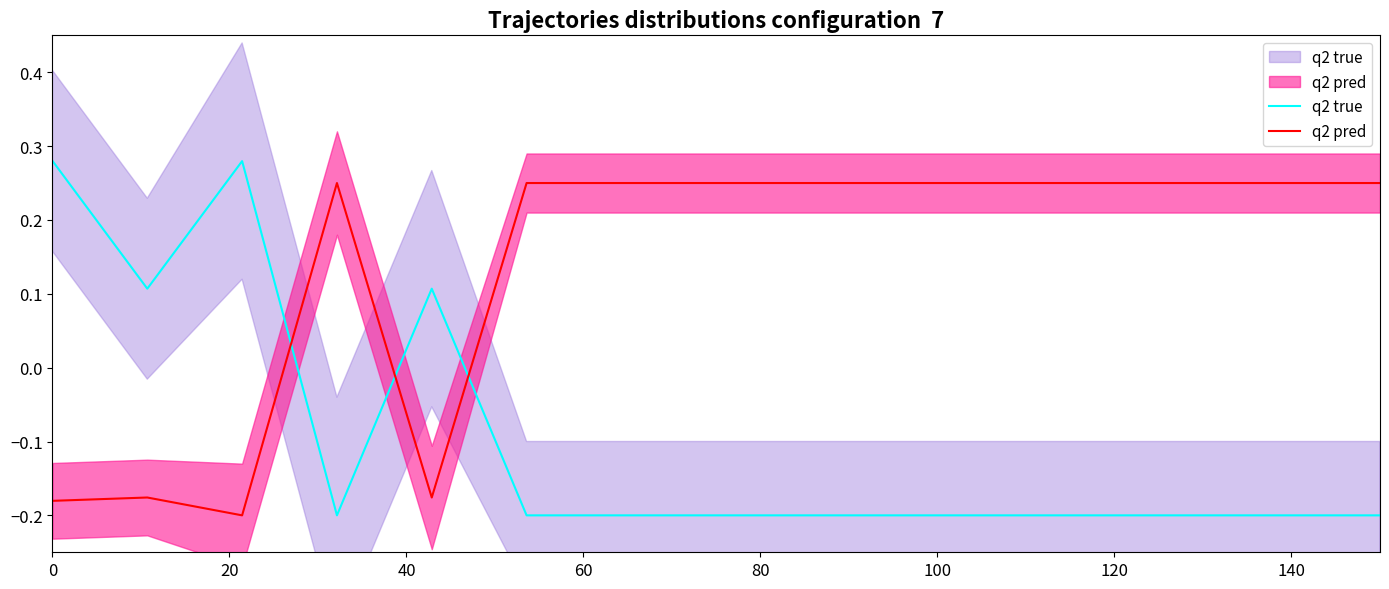

What is the average value of the q2 pred series?

0.1